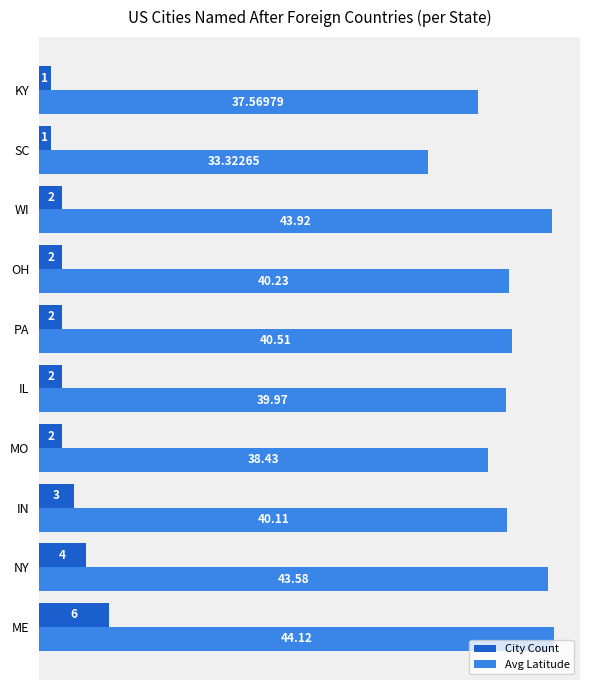

How many values in the Avg Latitude series are below 40?

4